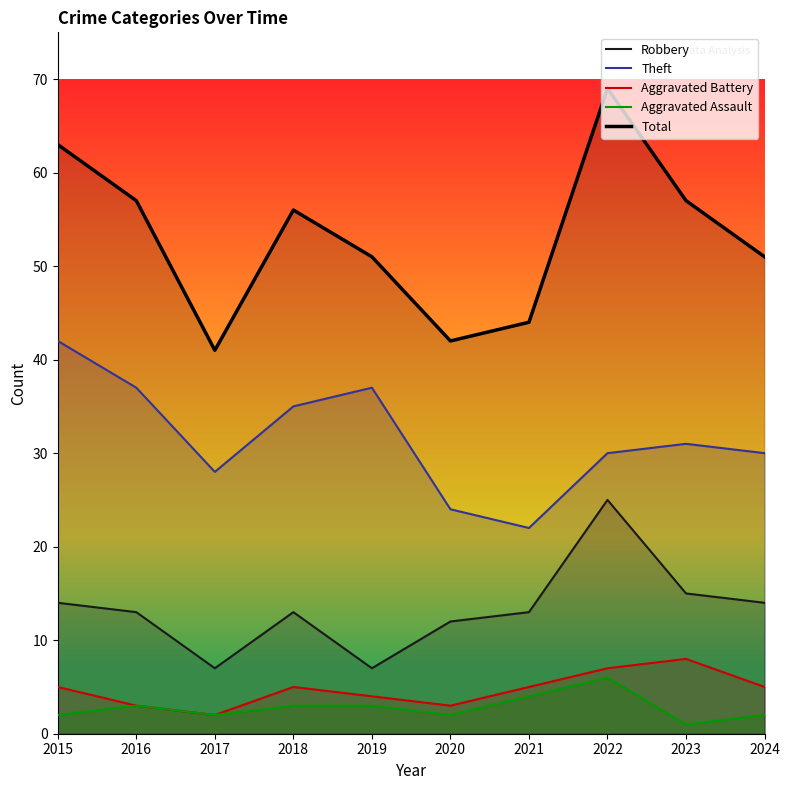

What is the greatest value displayed?

69